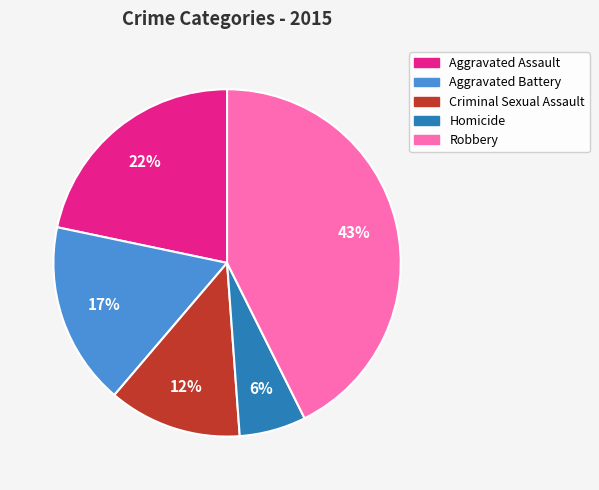

Is there any slice that represents more than half of the pie?

No